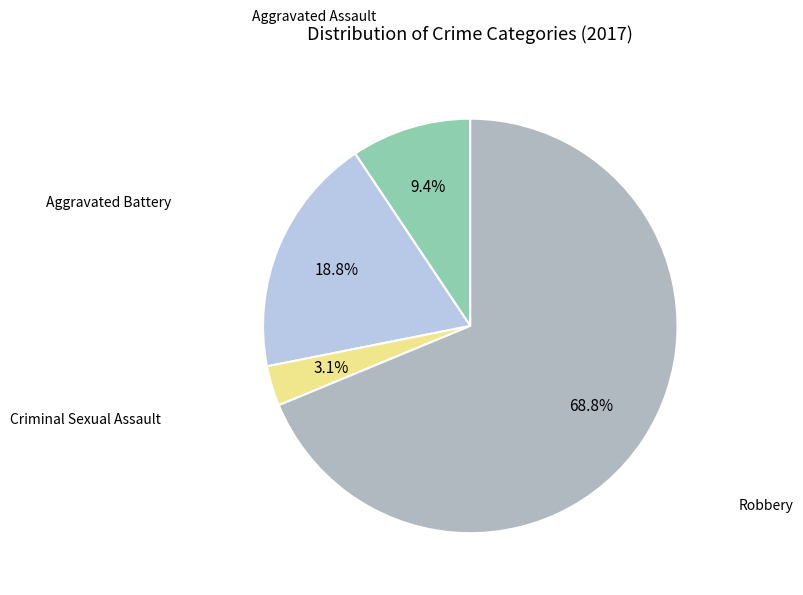

Does any single category account for the majority?

Yes